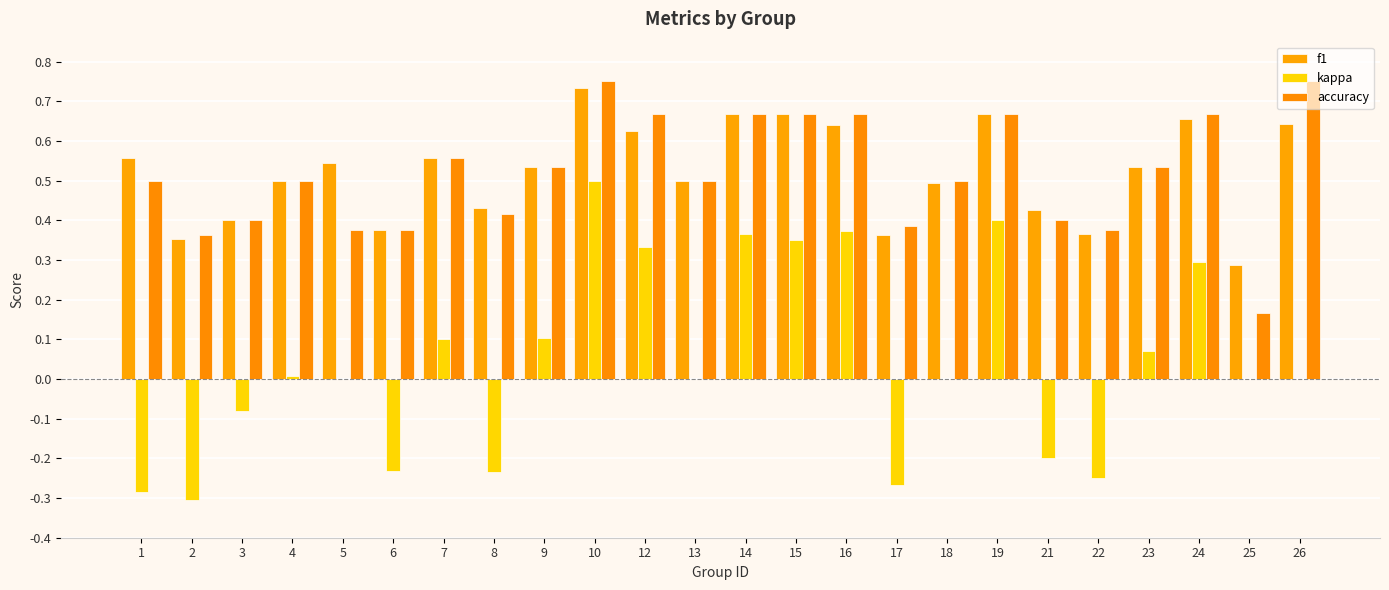

How many groups of bars are there?

24